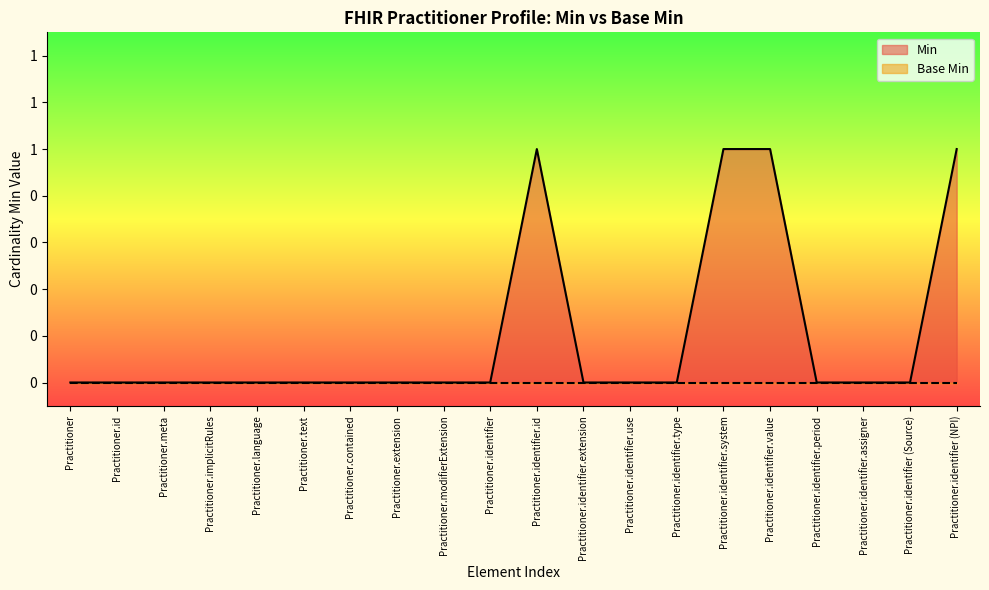

At which category does the data reach its first local peak?

Practitioner.identifier.id